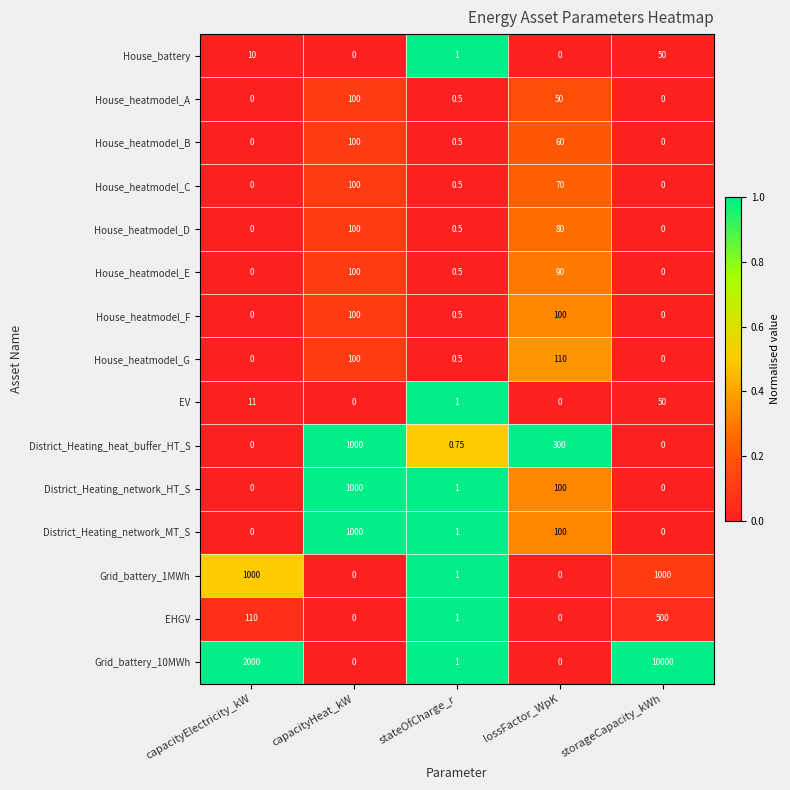

At how many categories does at least one series exceed 0?

5